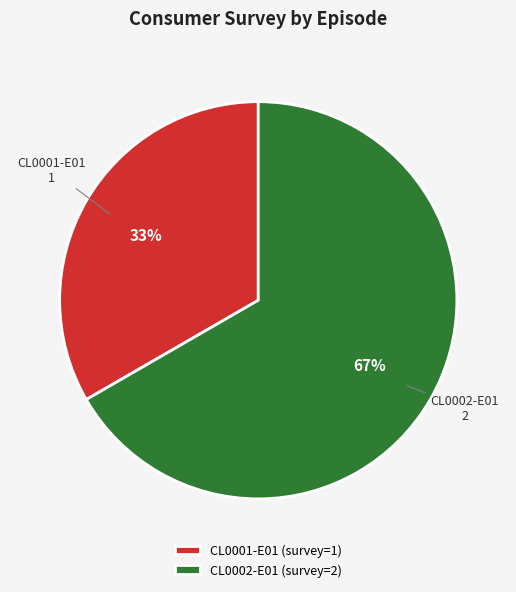

Between CL0001-E01 and CL0002-E01, which is larger?

CL0002-E01